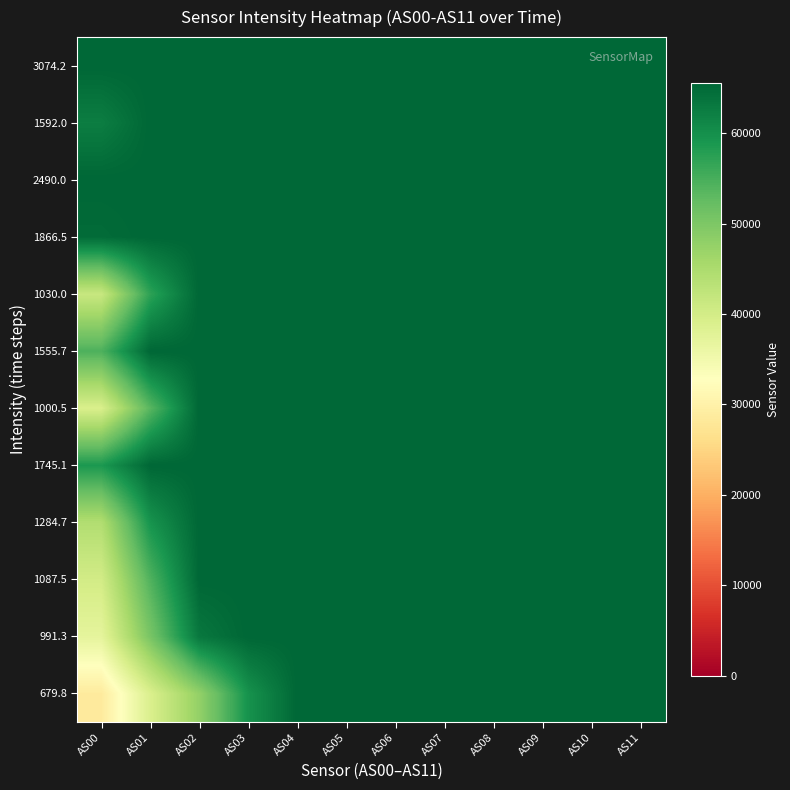

Which category has the highest value across all series?

AS04